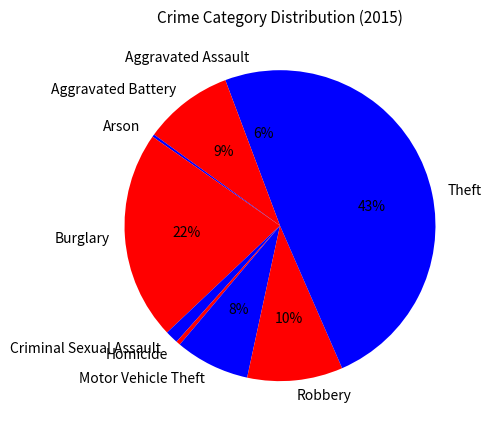

Between Homicide and Robbery, which is larger?

Robbery